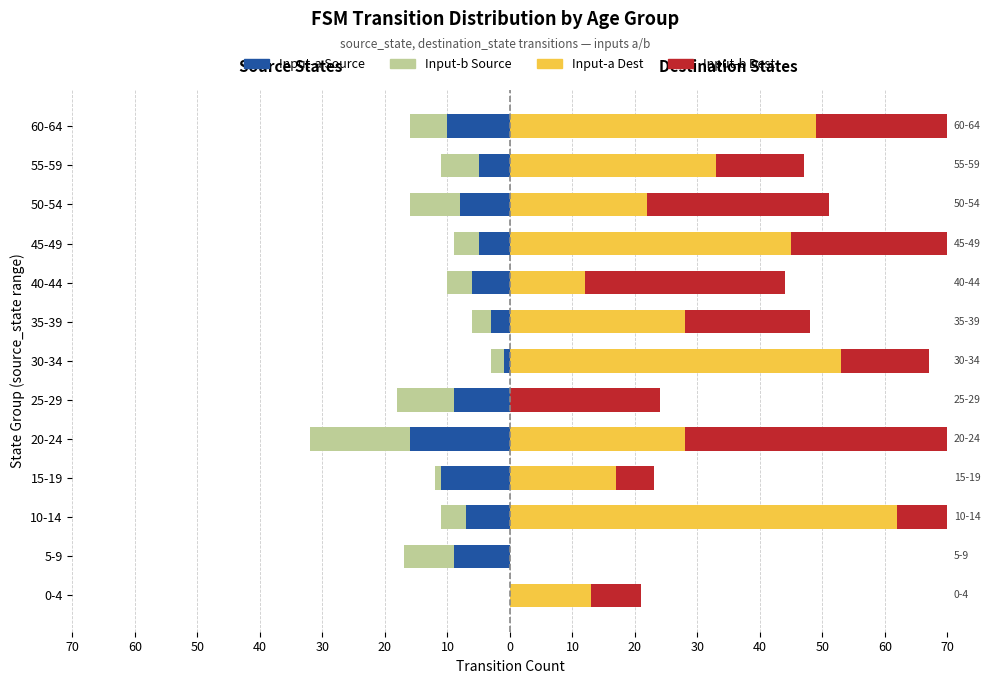

What is the difference between the highest and lowest values at 20?

33